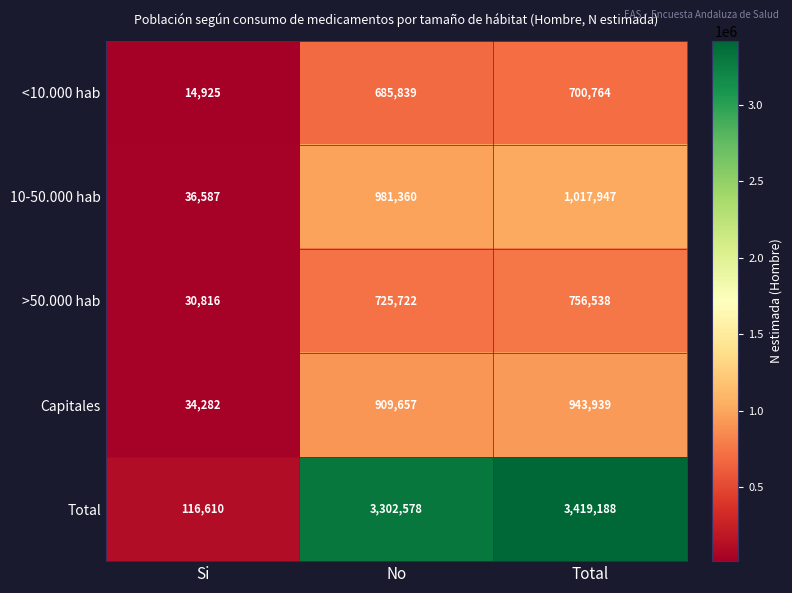

Reading left to right, list all the values displayed in this chart.

<10.000 hab: 14925	685839	700764
10-50.000 hab: 36587	981360	1017947
>50.000 hab: 30816	725722	756538
Capitales: 34282	909657	943939
Total: 116610	3302578	3419188